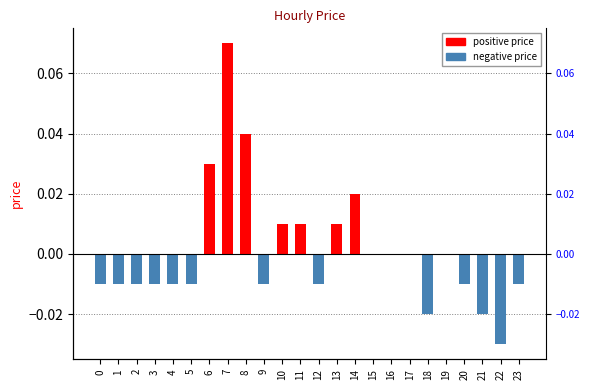

Where does the data first go above 0?

6